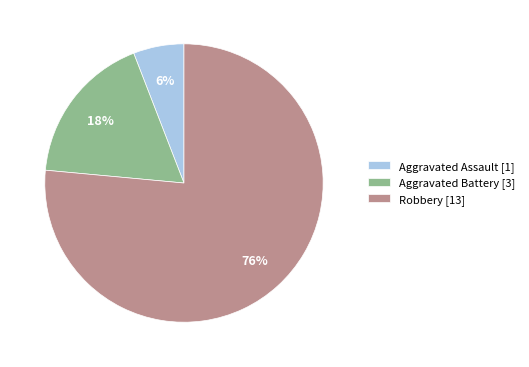

How many segments does this pie chart have?

3